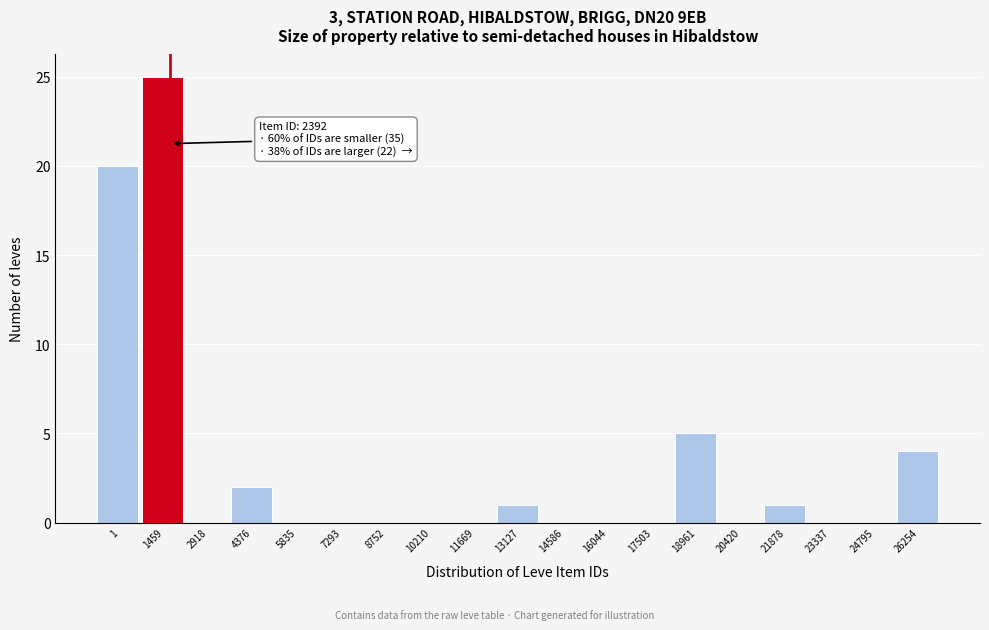

Reading left to right, list all the values displayed in this chart.

1=20	1459=25	2918=0	4376=2	5835=0	7293=0	8752=0	10210=0	11669=0	13127=1	14586=0	16044=0	17503=0	18961=5	20420=0	21878=1	23337=0	24795=0	26254=4